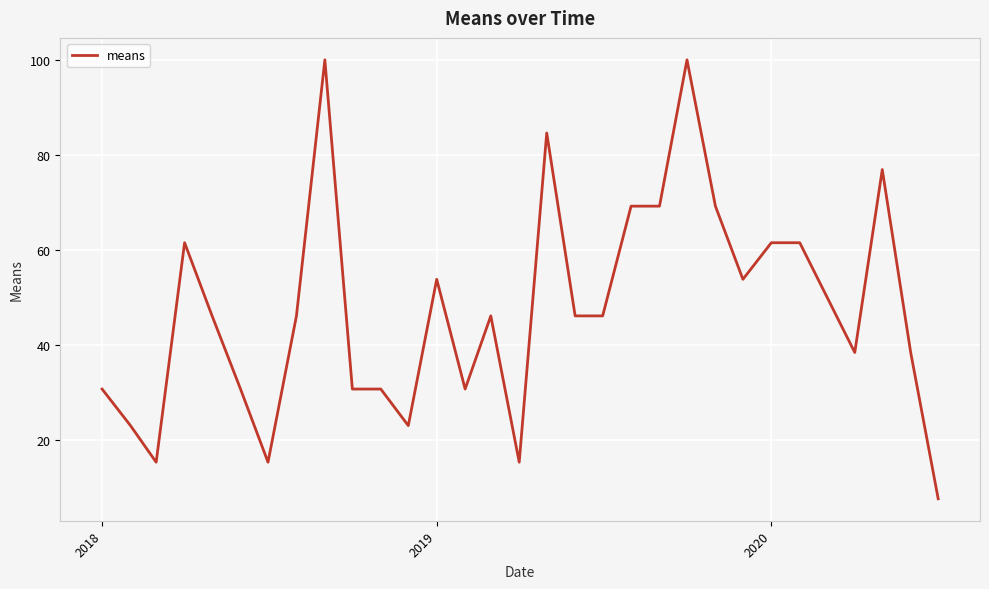

What is the smallest value displayed?

7.7